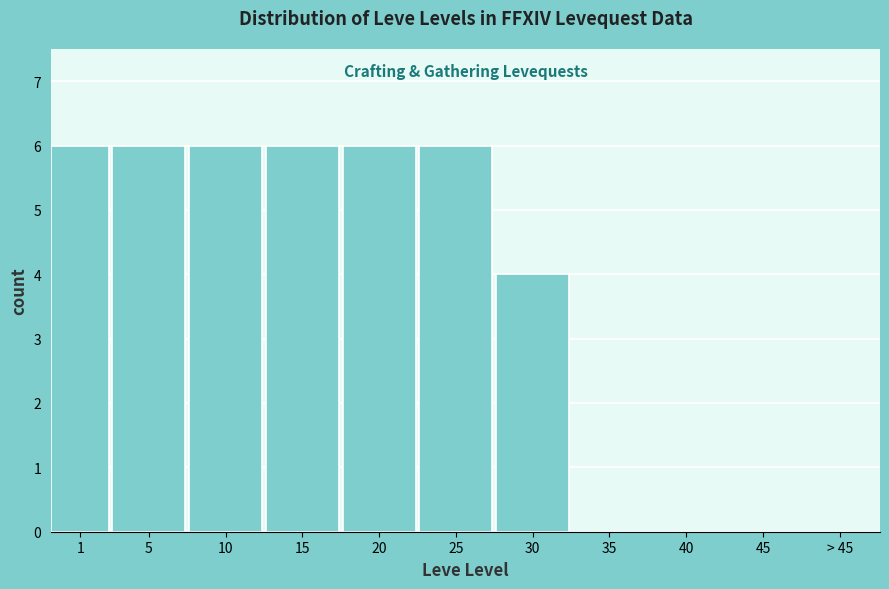

Reading left to right, extract all data points from this chart.

1=6	5=6	10=6	15=6	20=6	25=6	30=4	35=0	40=0	45=0	> 45=0